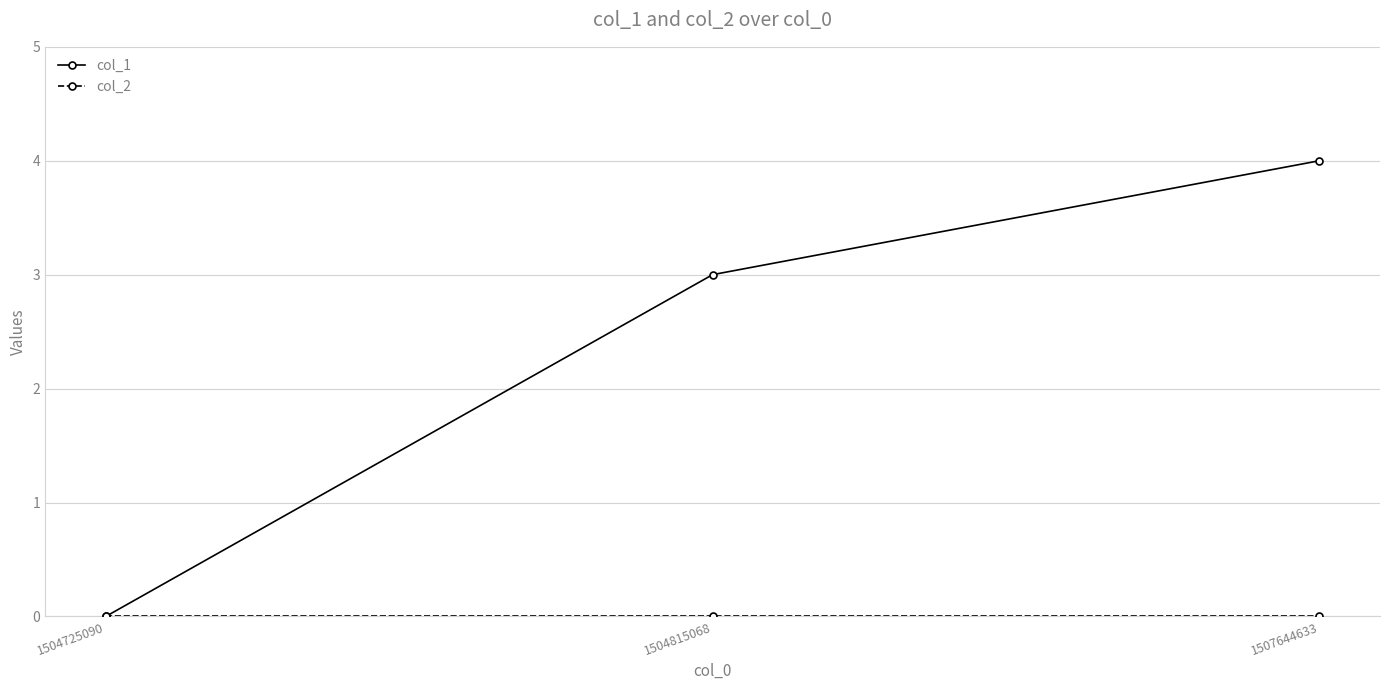

What is the difference between the highest and lowest values at 1504815068?

3